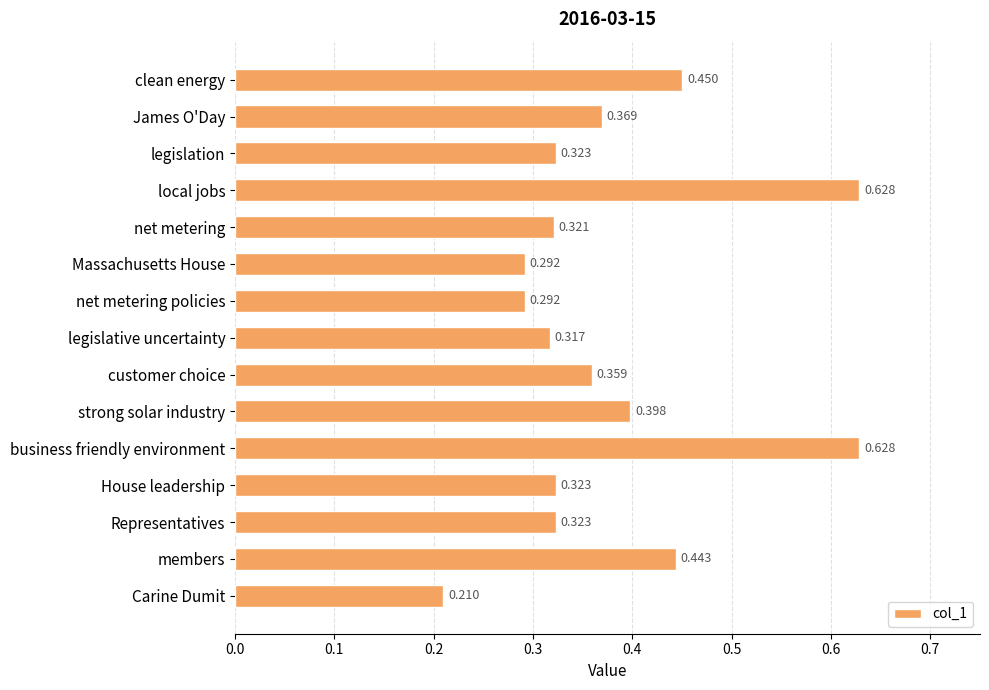

What is the label of the 14th bar from the top?

members